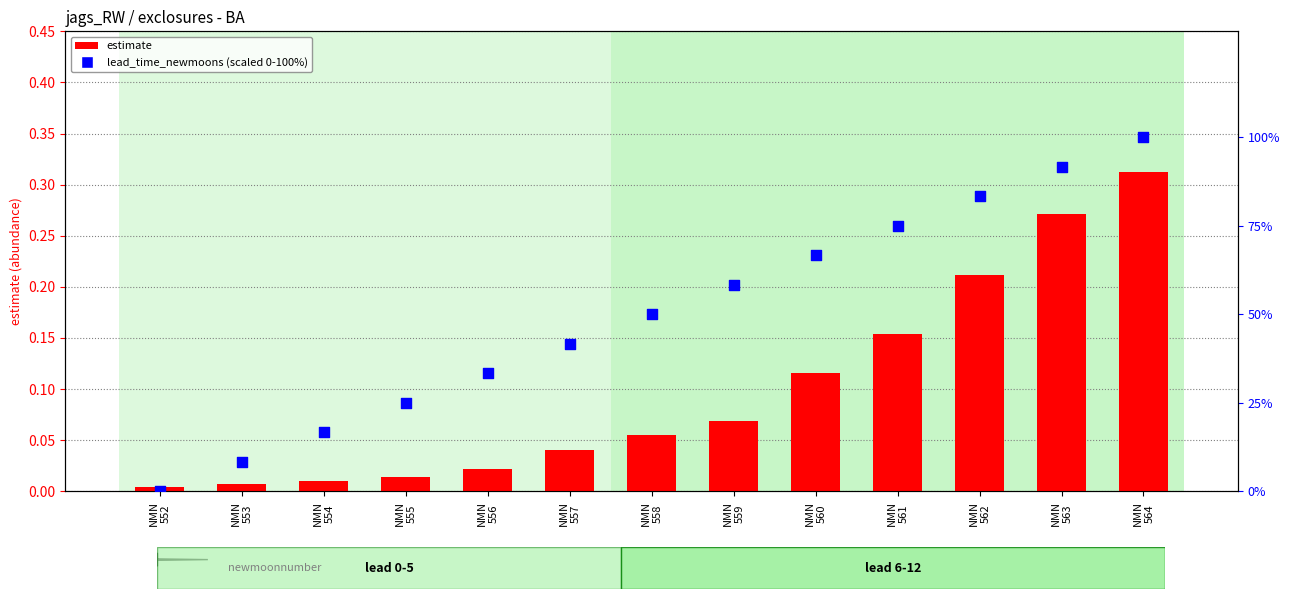

At how many categories does at least one series exceed 44?

7